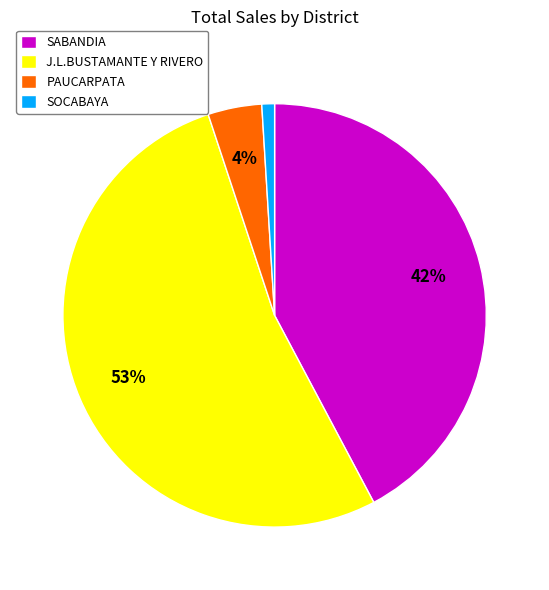

Which slice is the largest?

J.L.BUSTAMANTE Y RIVERO